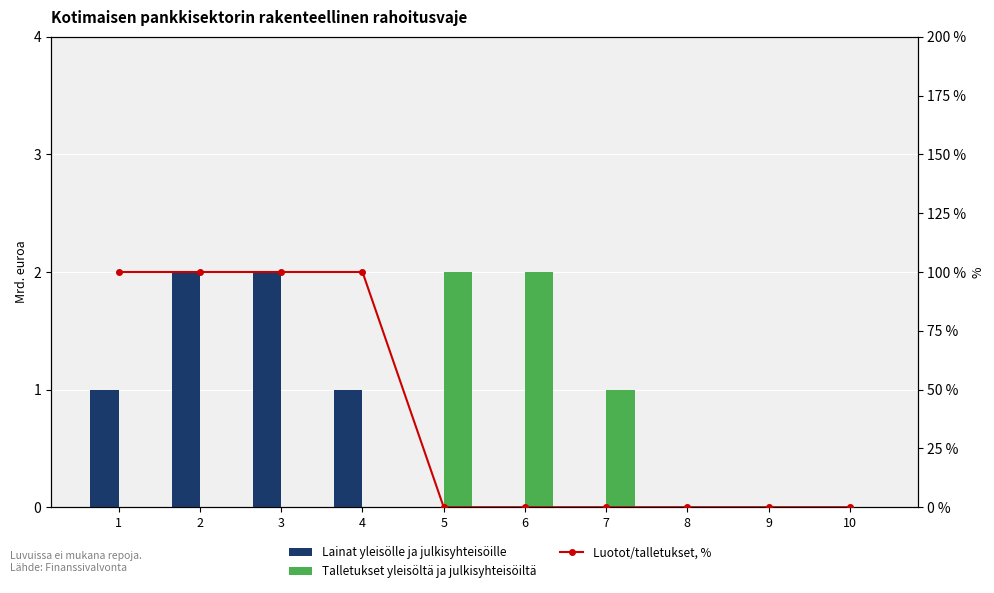

Which label corresponds to the largest value in the chart?

2